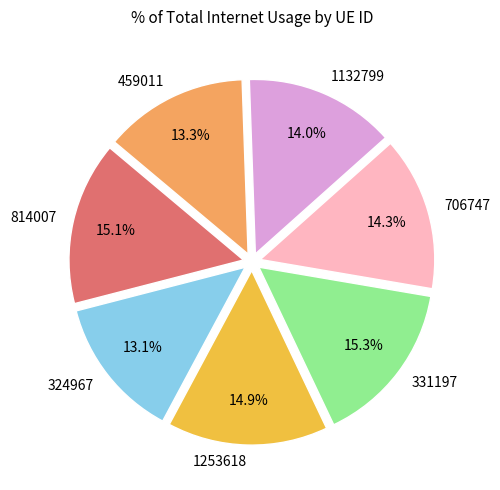

Is there any slice that represents more than half of the pie?

No